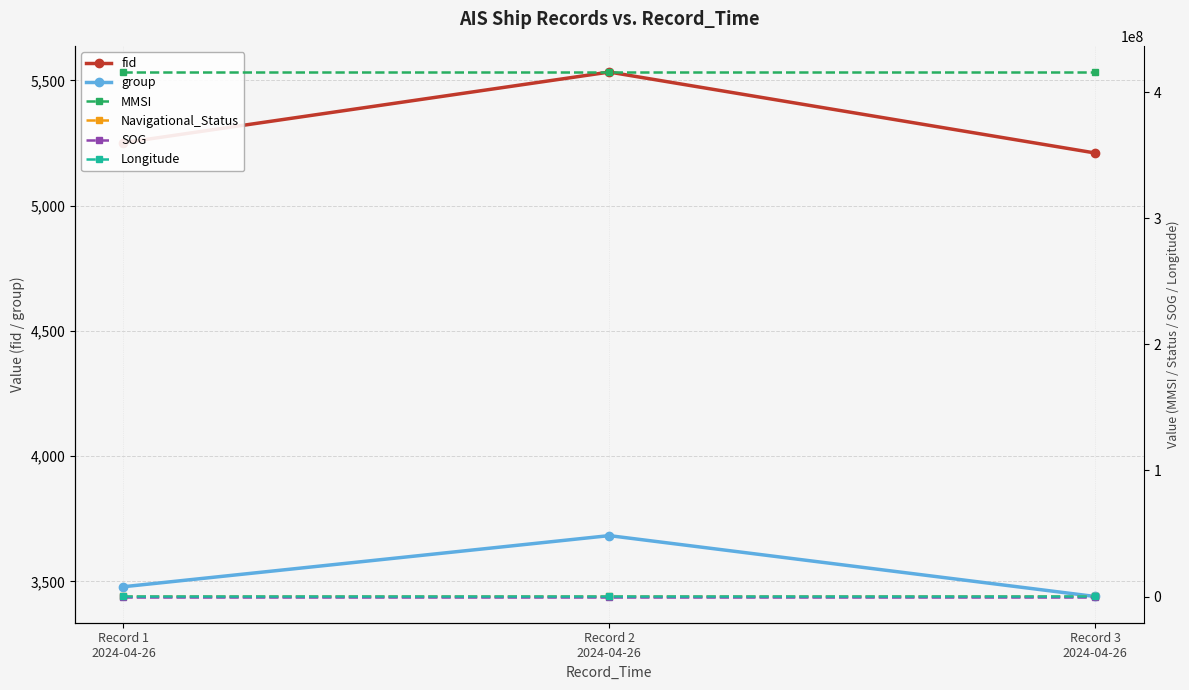

What is the sum of all Longitude values?

360.9